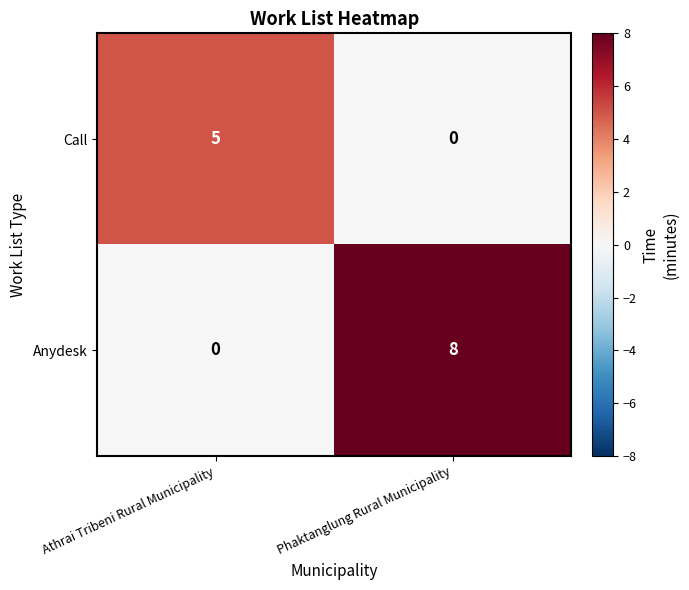

Rank the series by their maximum value, from lowest to highest.

Call, Anydesk